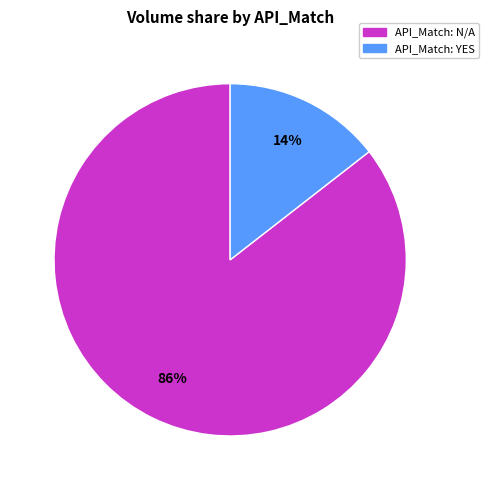

Is there a majority slice in this chart?

Yes